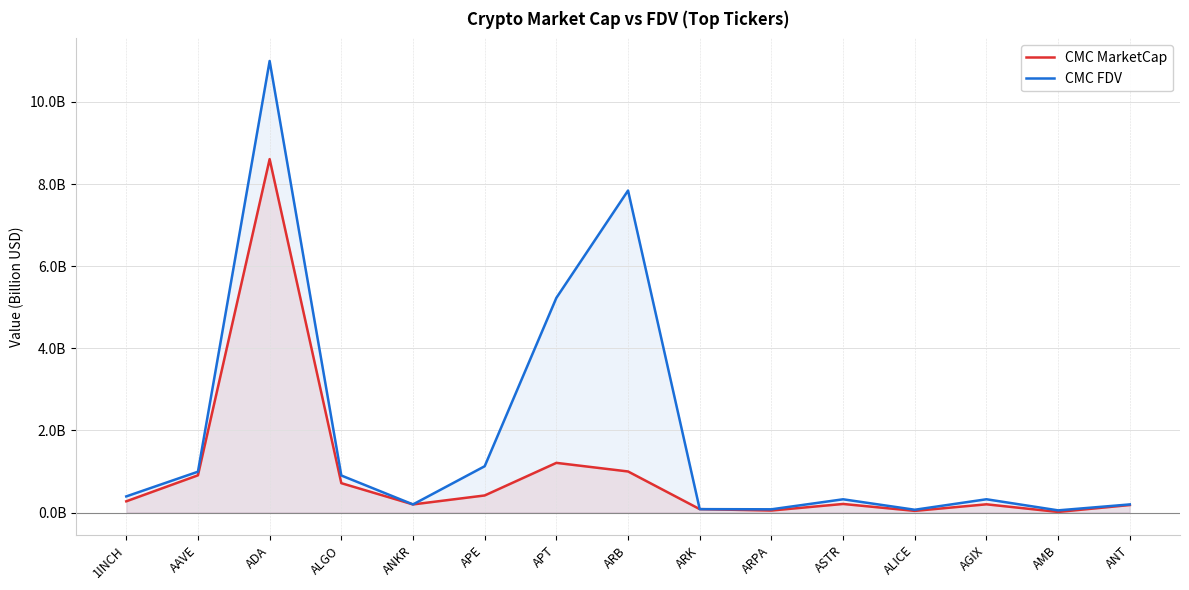

Where is the first local maximum for CMC MarketCap?

ADA